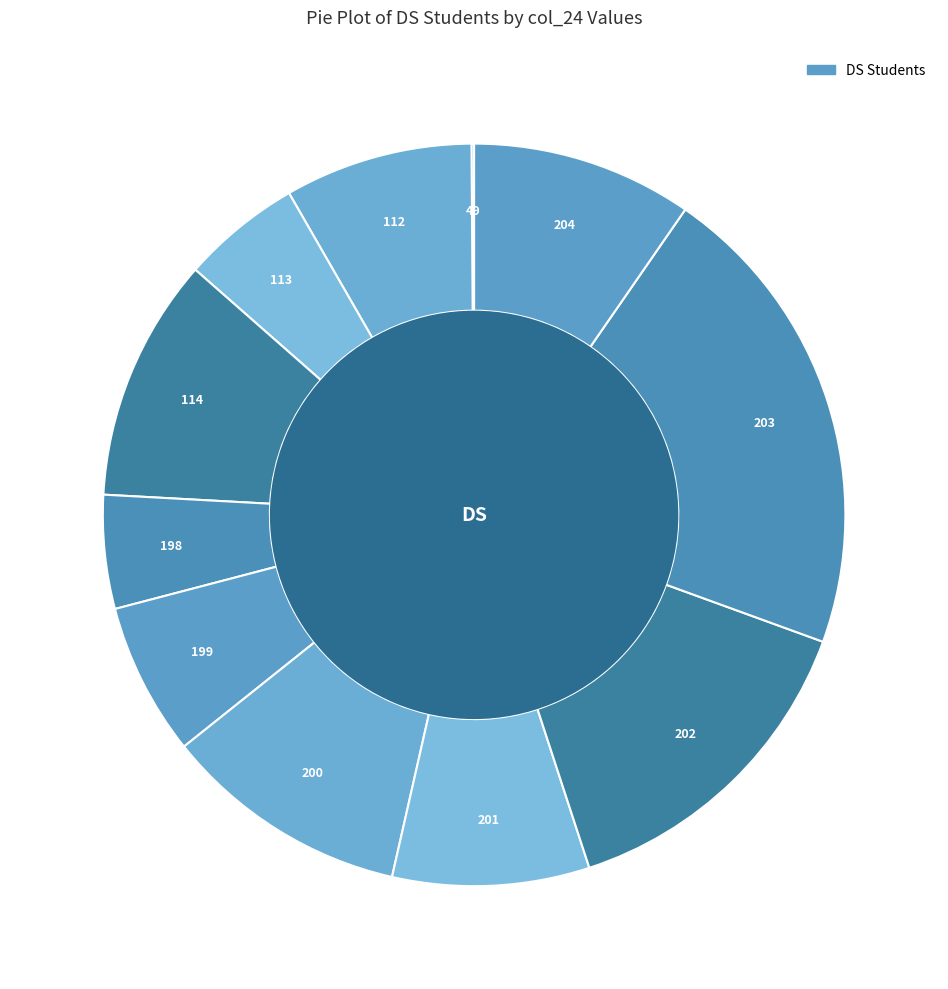

Does any single category account for the majority?

No